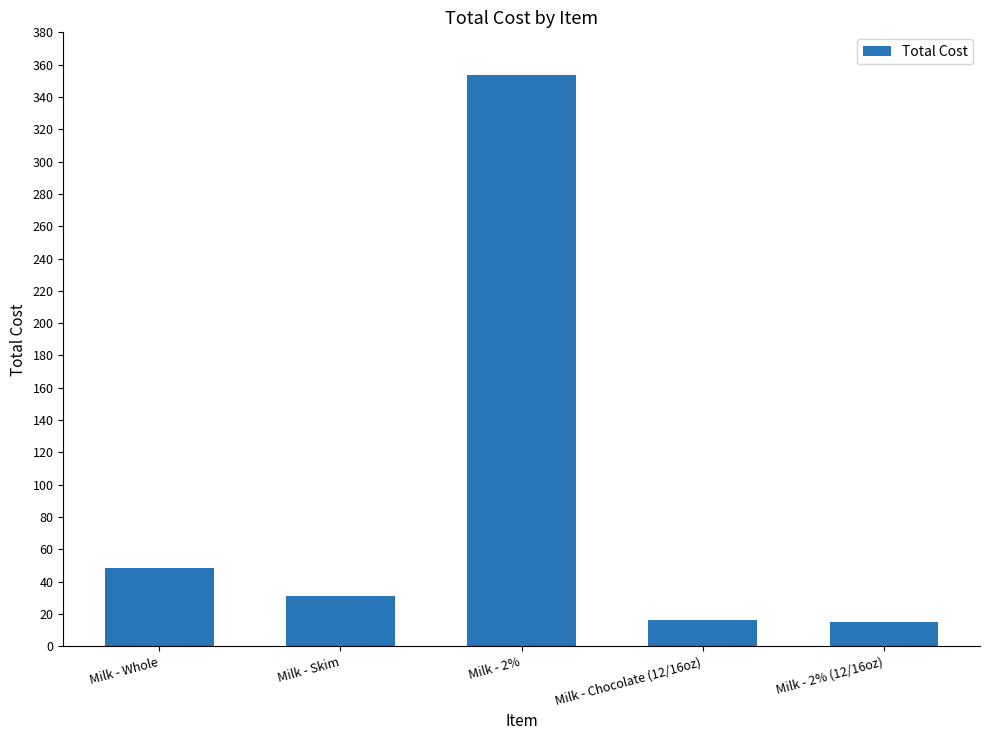

What is the change in value from Milk - Skim to Milk - Chocolate (12/16oz)?

-14.9